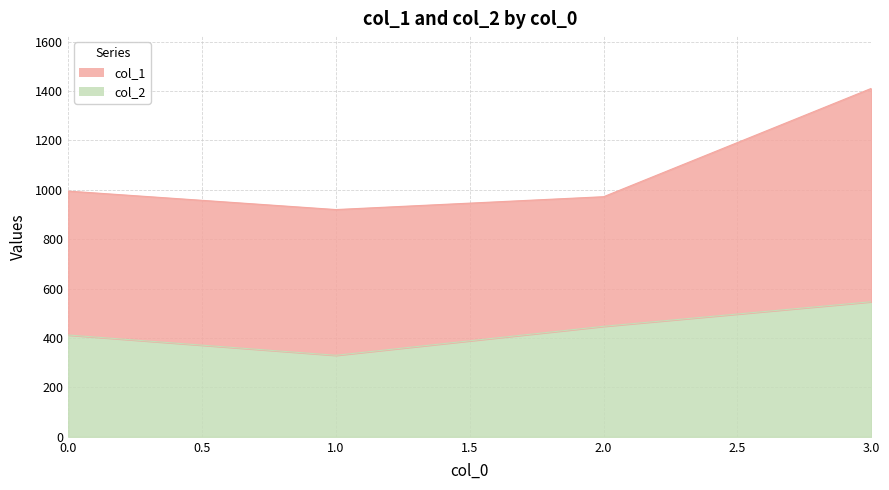

How many distinct data groups are displayed?

2